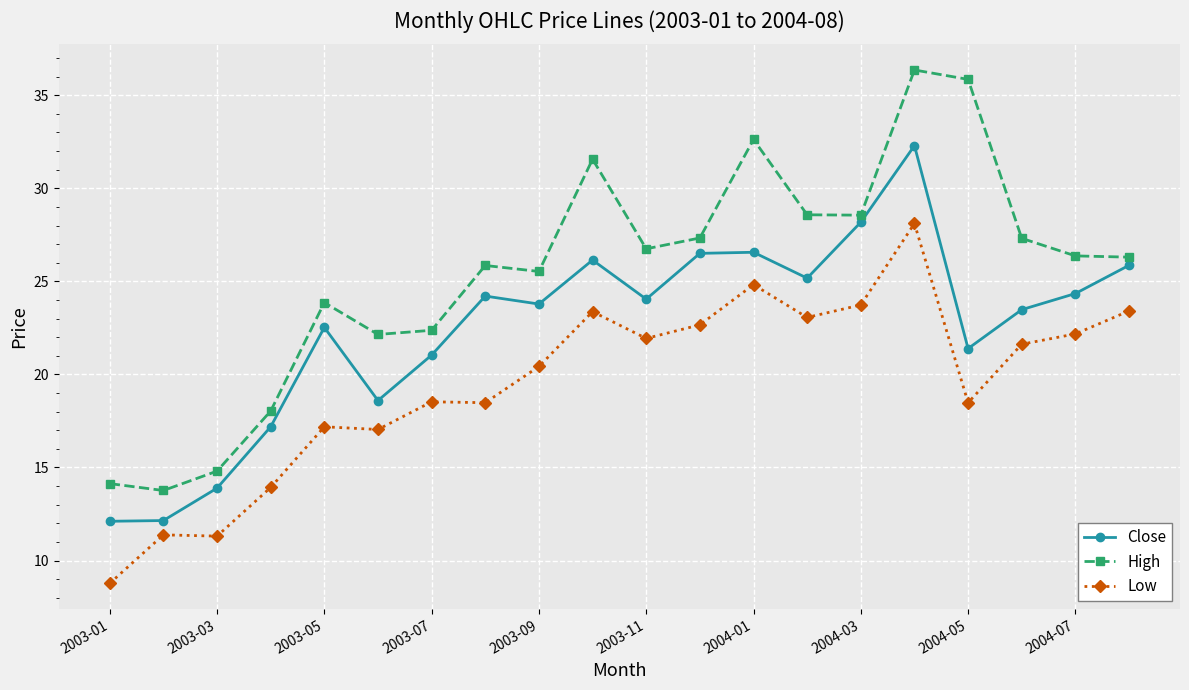

True or false: Close has more than 0 points higher than both neighbors.

True